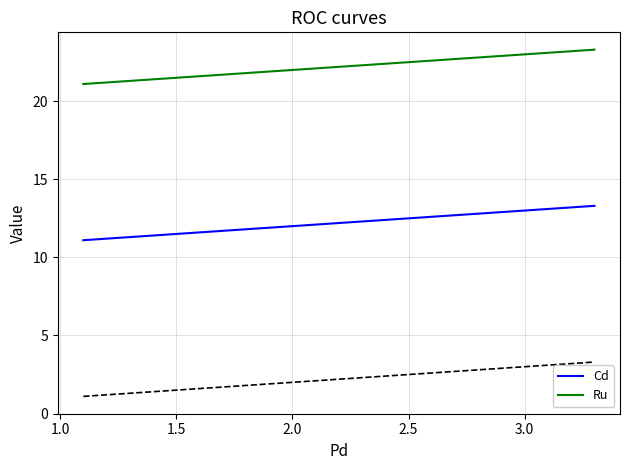

What is the difference between the maximum and second lowest values in the Cd series?

1.1